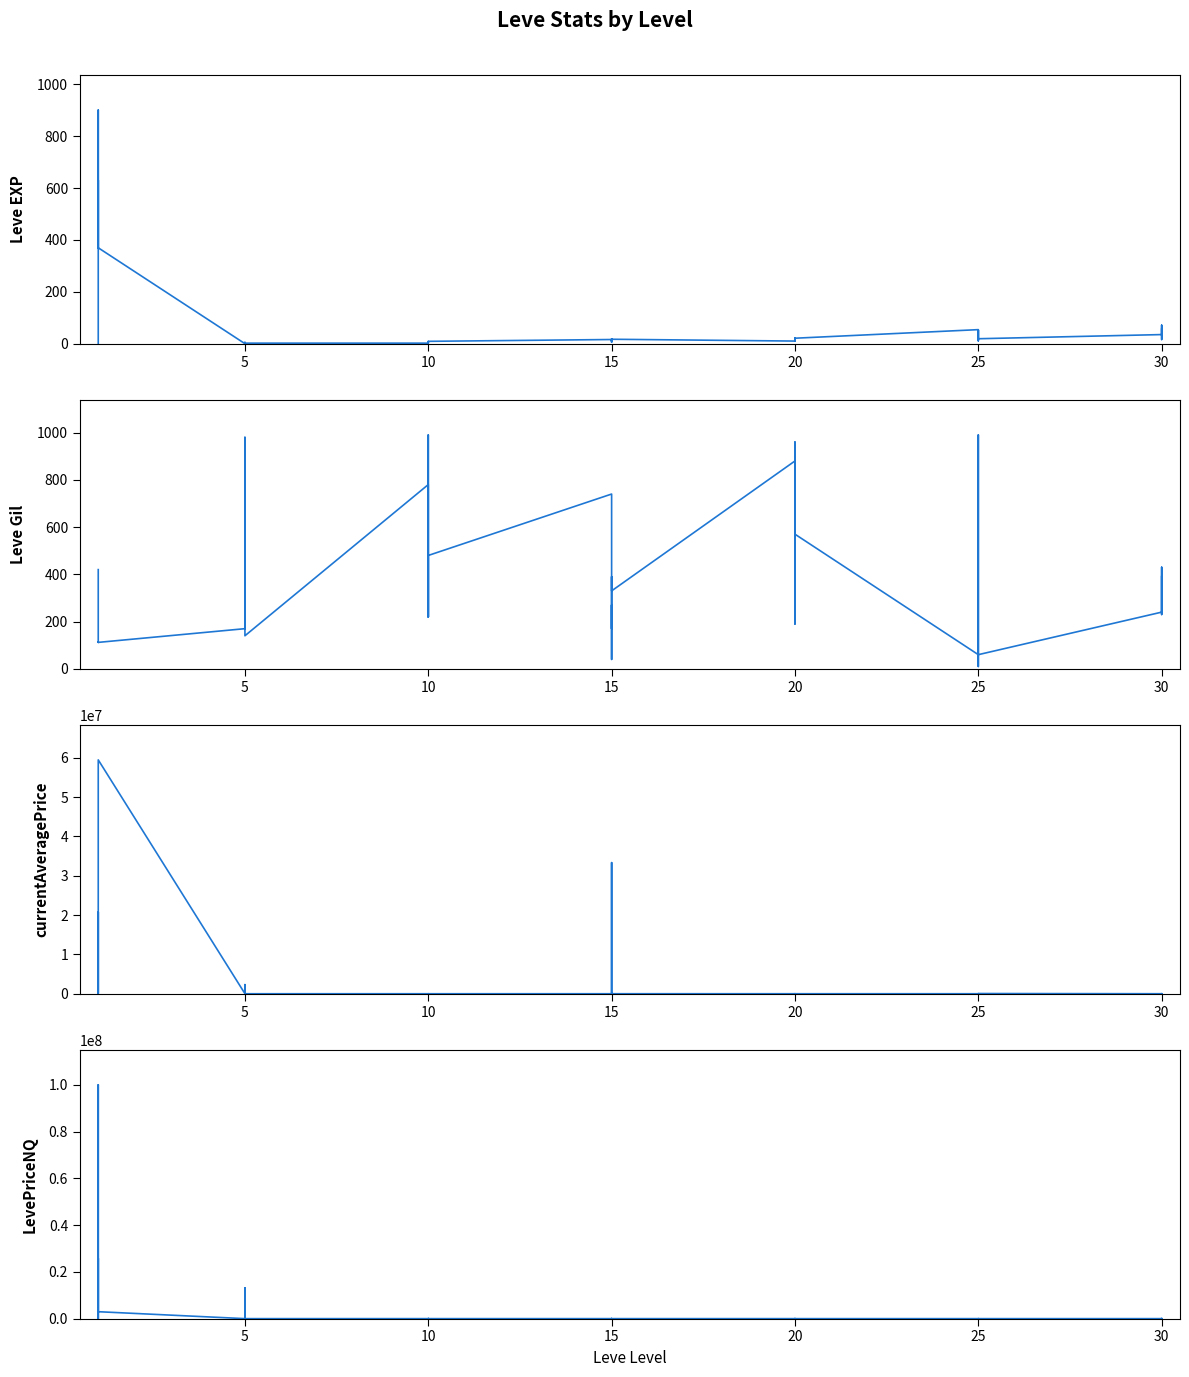

What is the difference between the currentAveragePrice values at 24 and 26?

8995